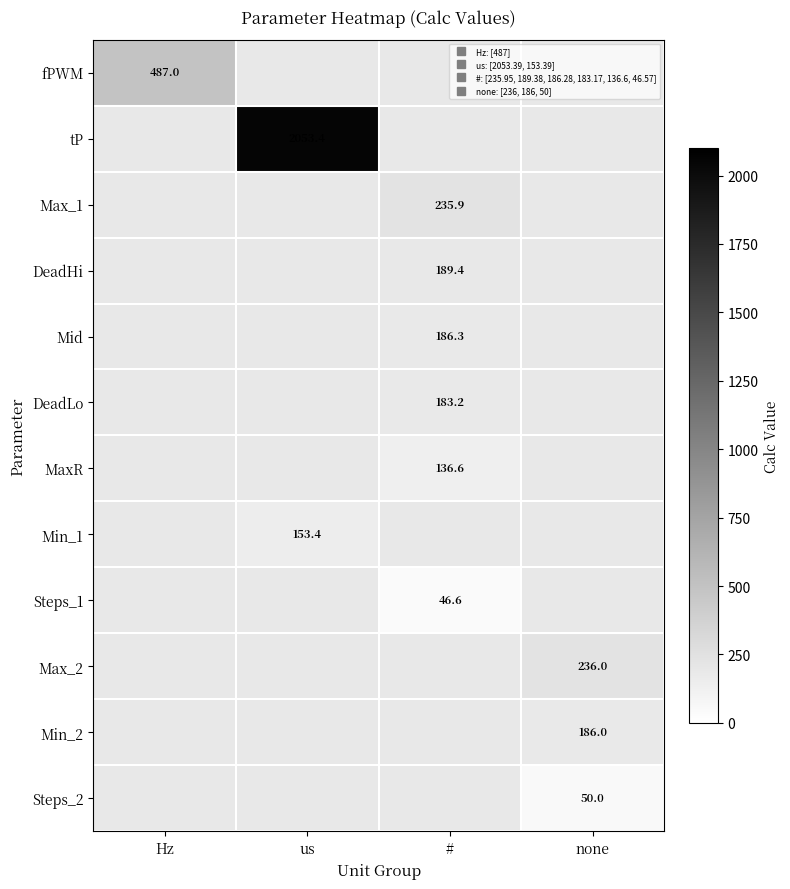

Rank the series at # from lowest to highest value.

MaxR, Min_1, Steps_1, Max_2, Min_2, Steps_2, DeadLo, Mid, DeadHi, fPWM, tP, Max_1